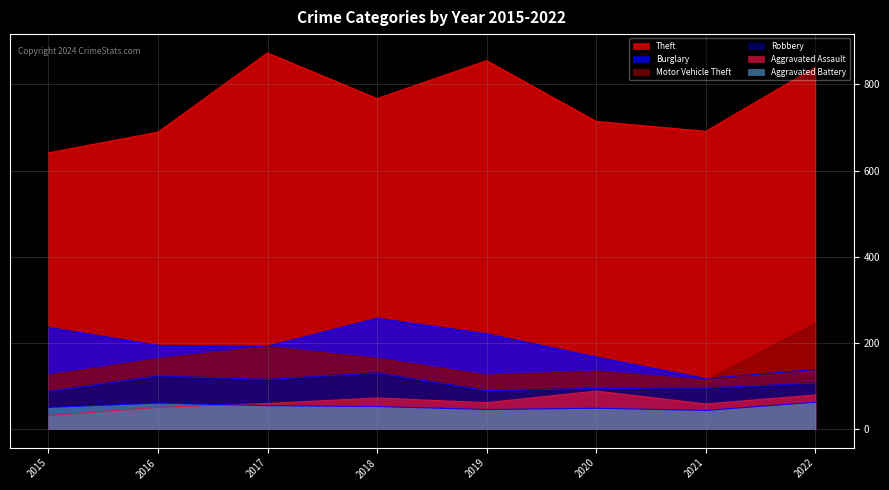

What are all the series names shown in the legend?

Theft, Burglary, Motor Vehicle Theft, Robbery, Aggravated Assault, Aggravated Battery